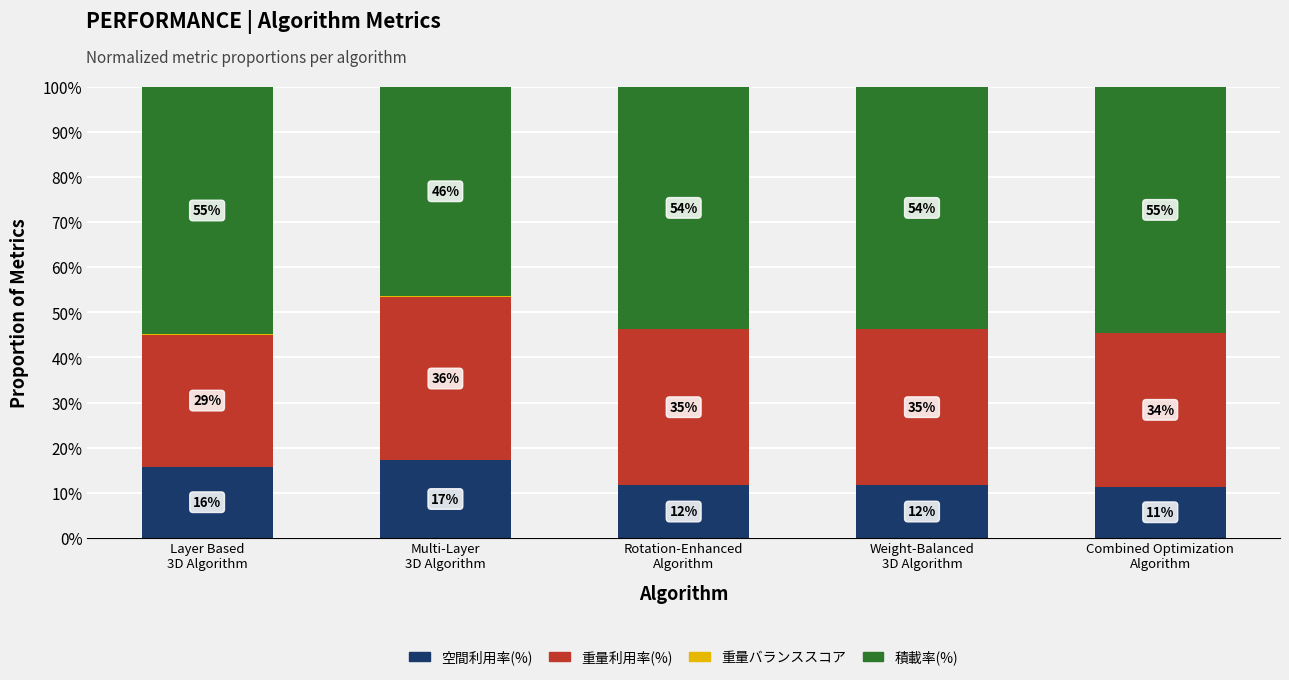

Are the bars horizontal?

No